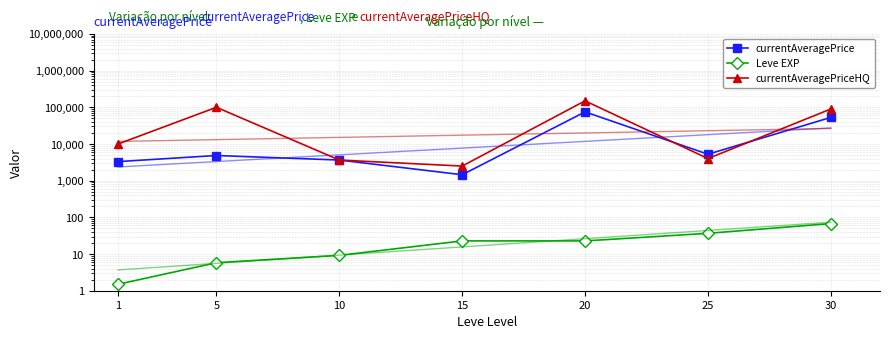

What is the difference between the highest and lowest values at 10?

3640.8